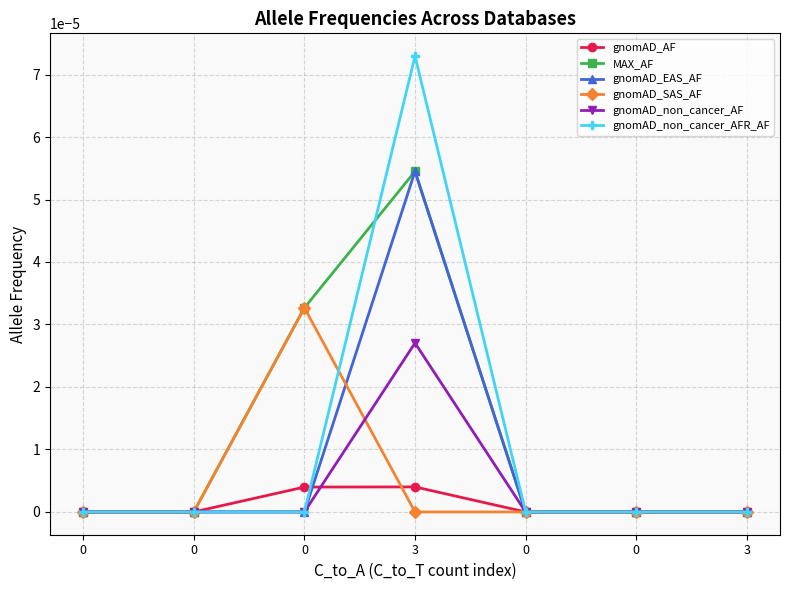

Which series ends up on top after the final intersection of gnomAD_SAS_AF and gnomAD_non_cancer_AF?

gnomAD_non_cancer_AF